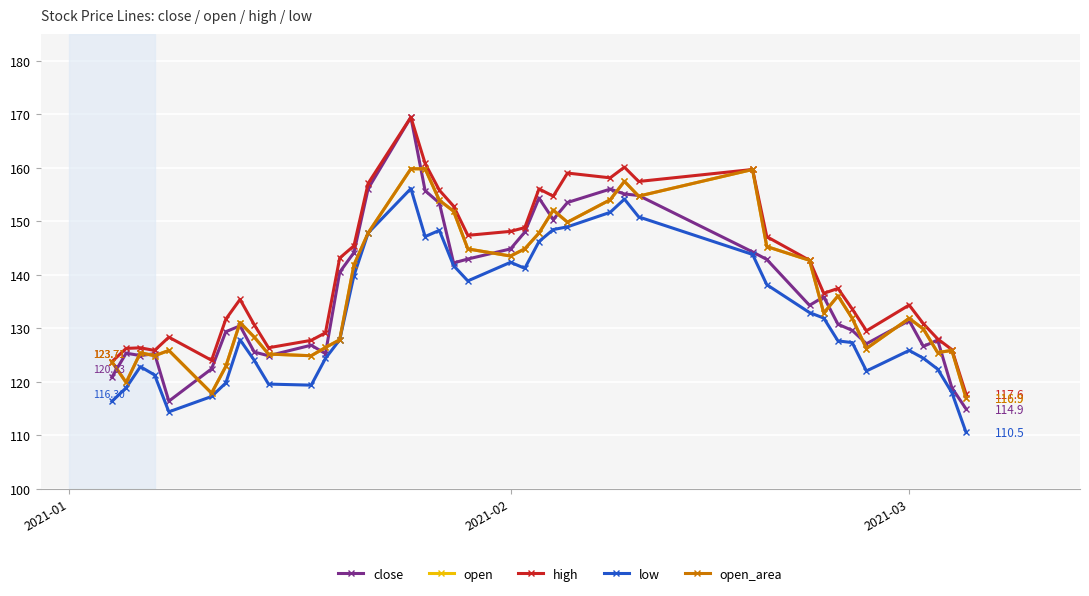

Is this an area chart (filled region under the line)?

No